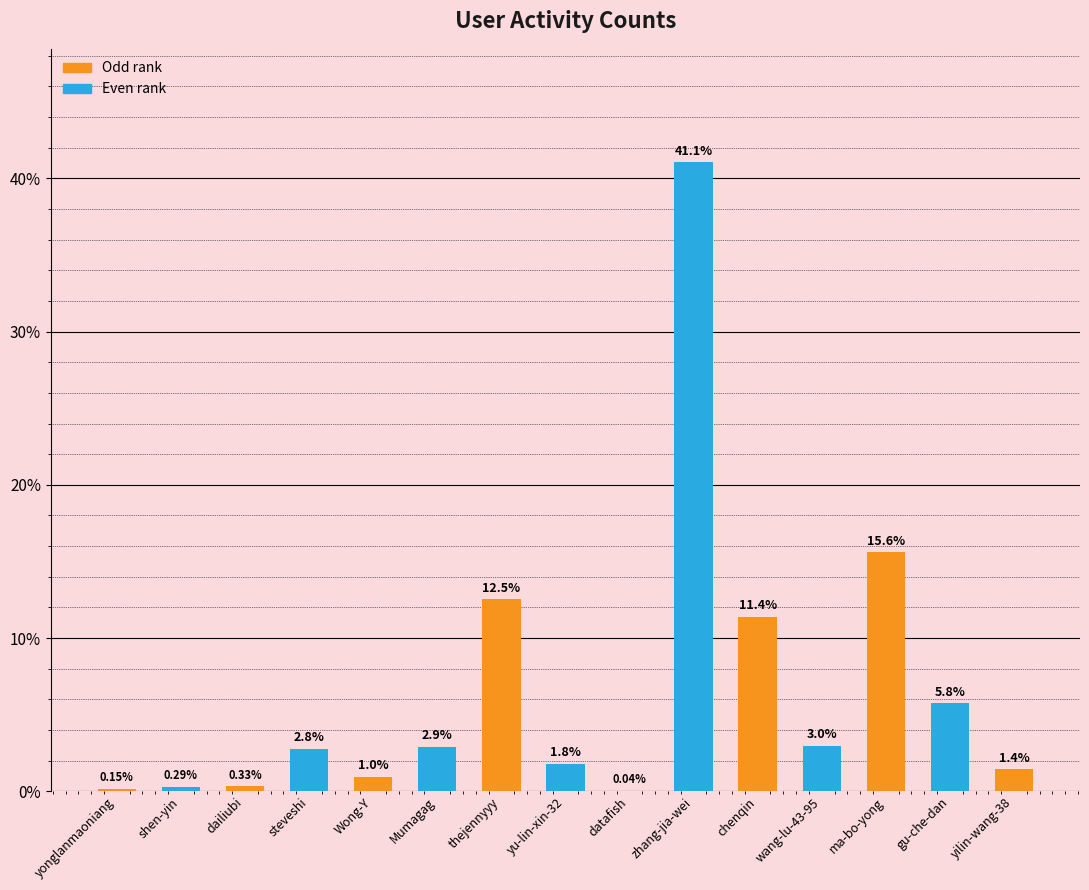

What is the sum of the values at thejennyyy and wang-lu-43-95?

15.5